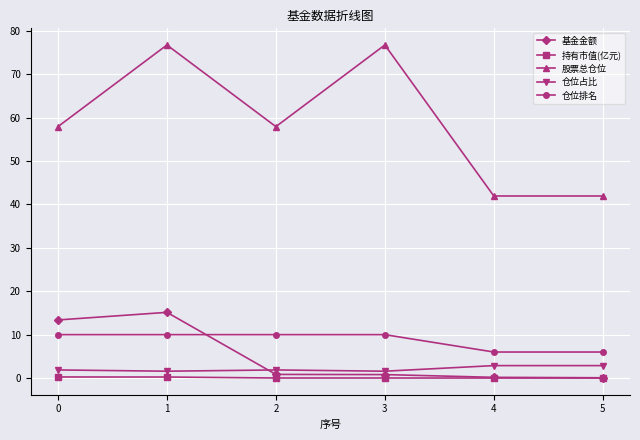

What is the spread (max minus min) of values at 5?

41.9